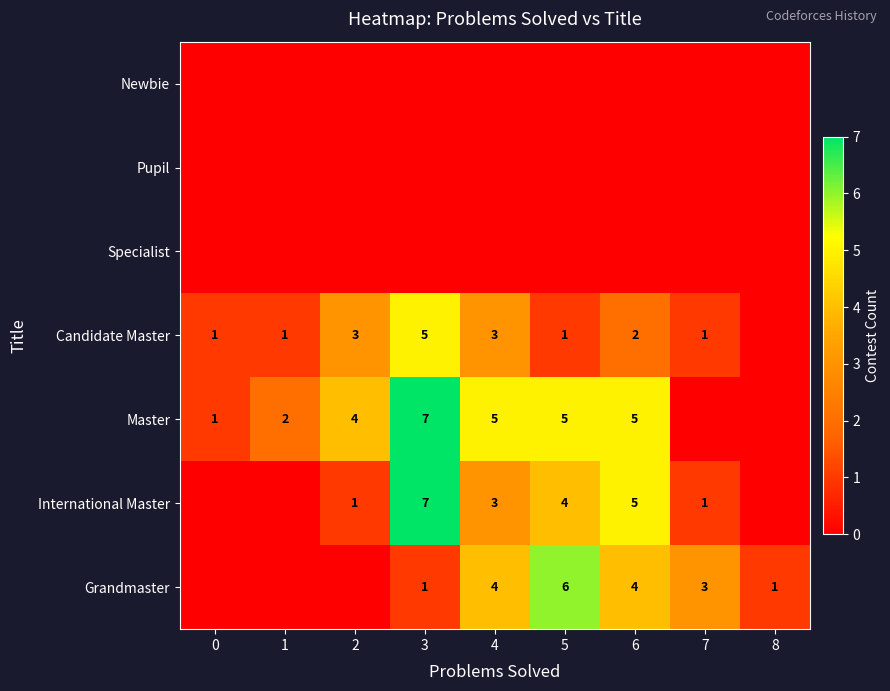

Is it true that International Master equals 1 at 5?

False